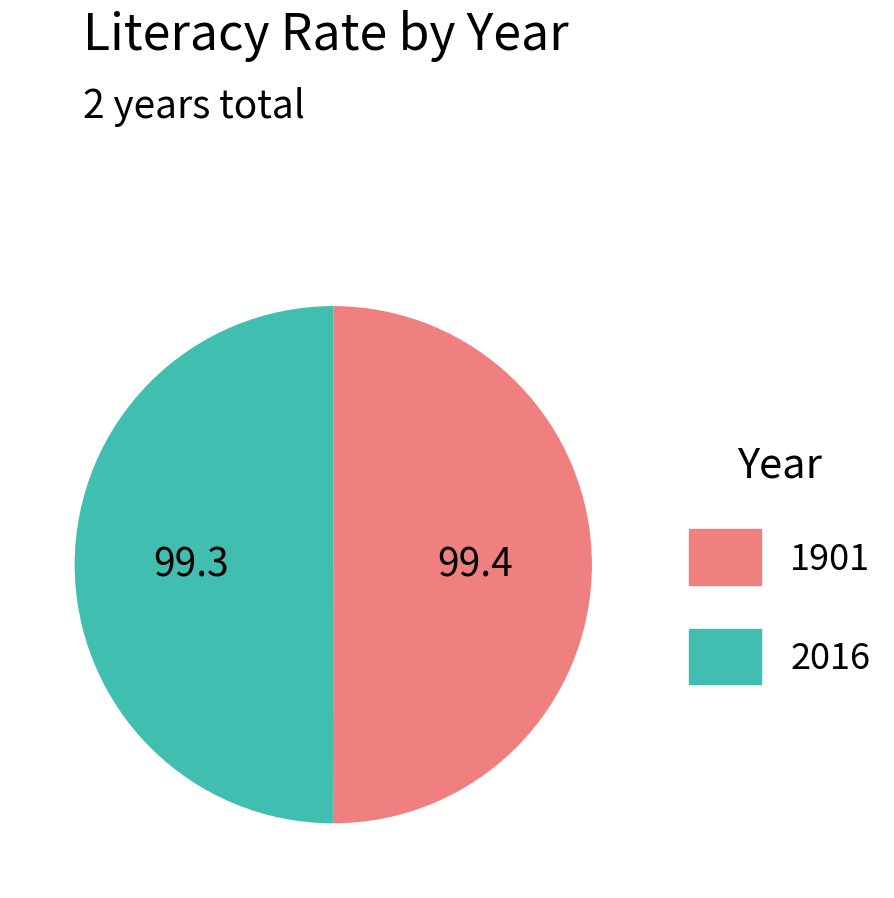

Count the number of slices in the pie.

2